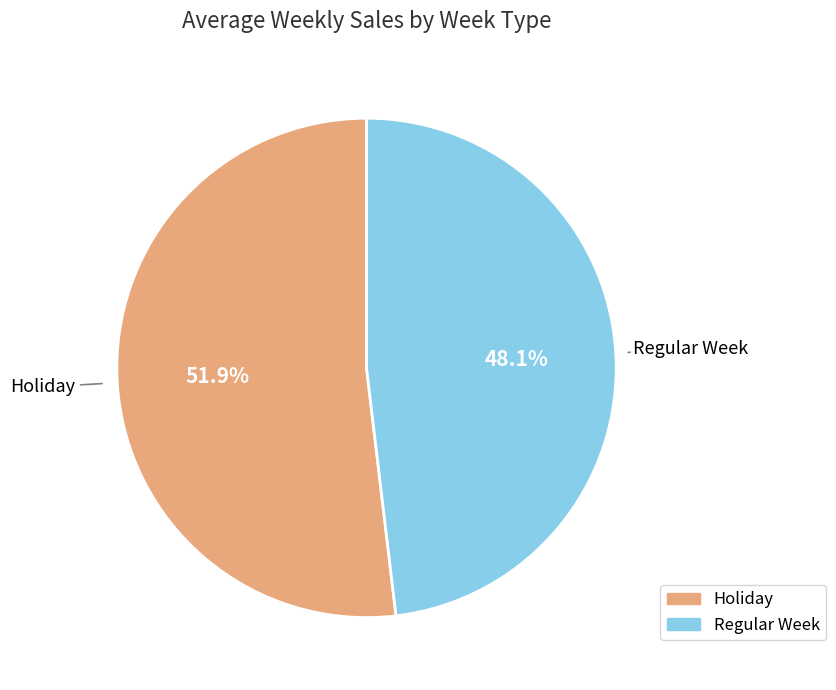

Which has a higher value, Holiday or Regular Week?

Holiday